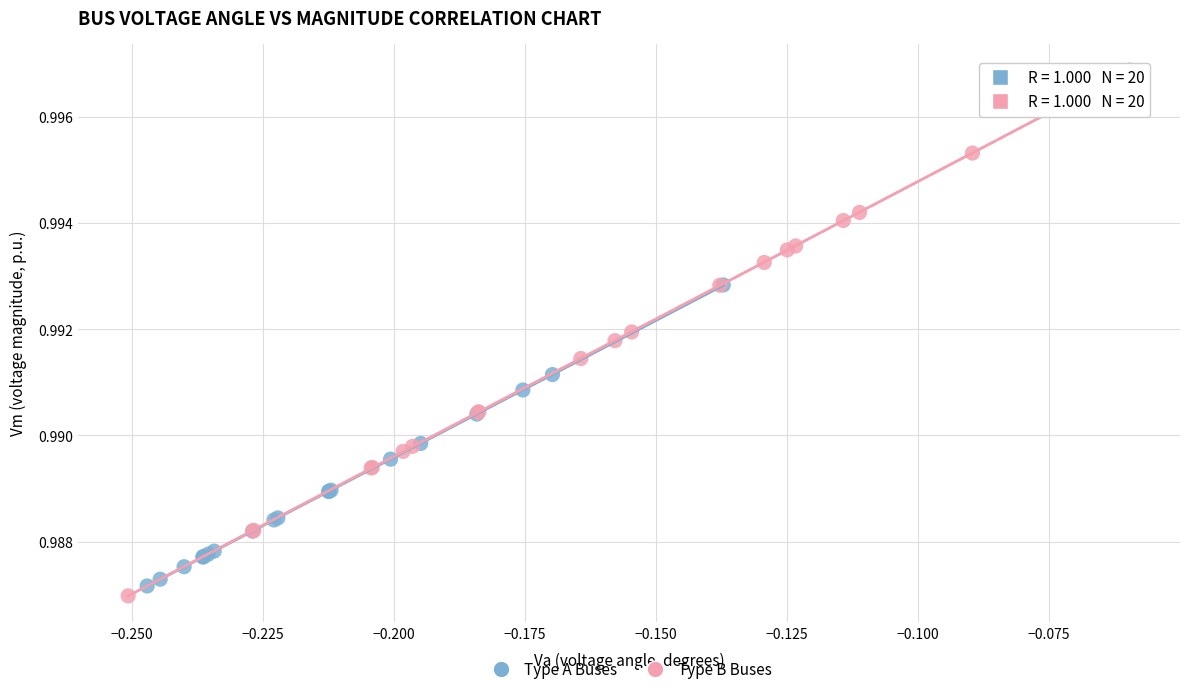

Which series reaches the maximum Y coordinate?

Type B Buses